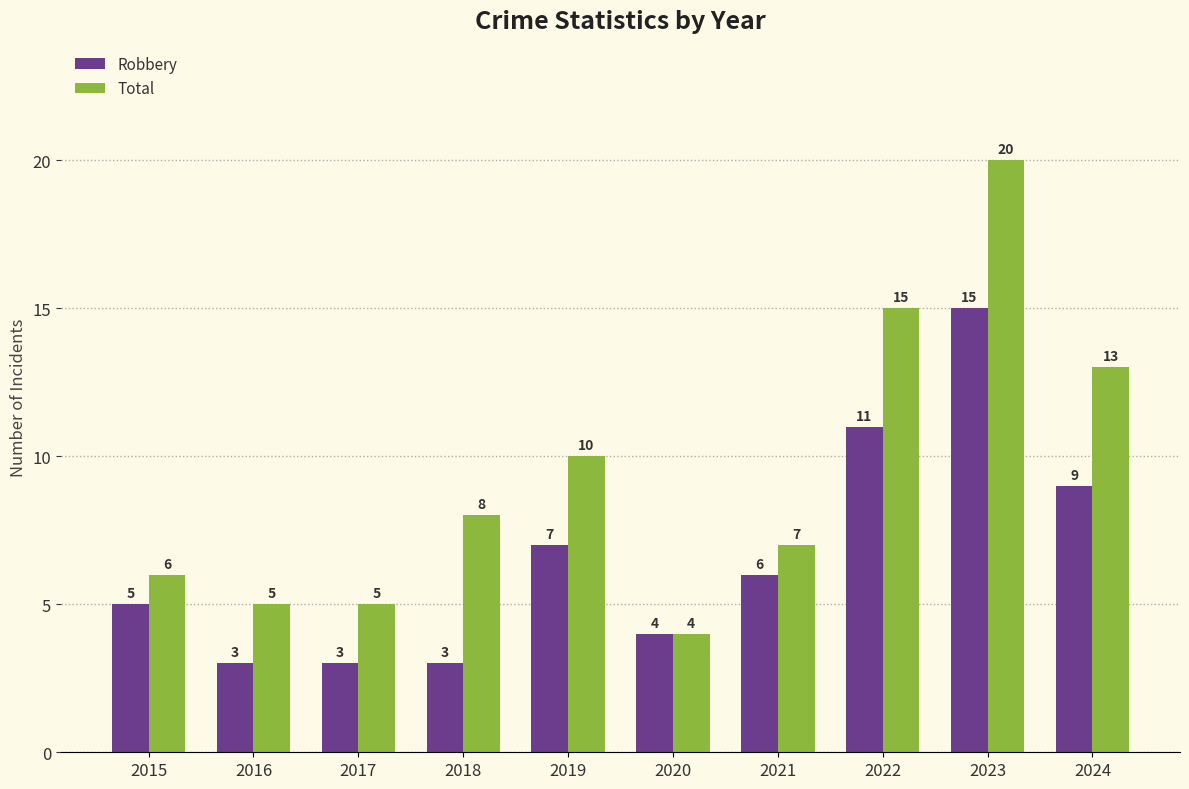

What is the difference between the maximum and minimum values in the Total series?

16